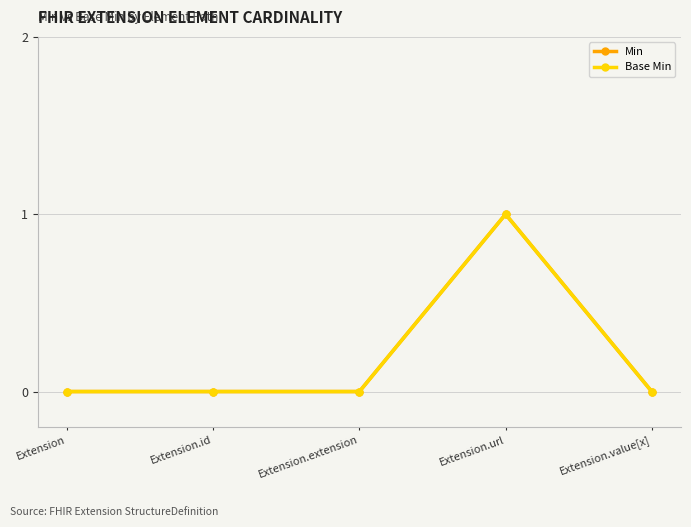

Is the value of Base Min at Extension.value[x] greater than the value of Min at Extension.extension?

No